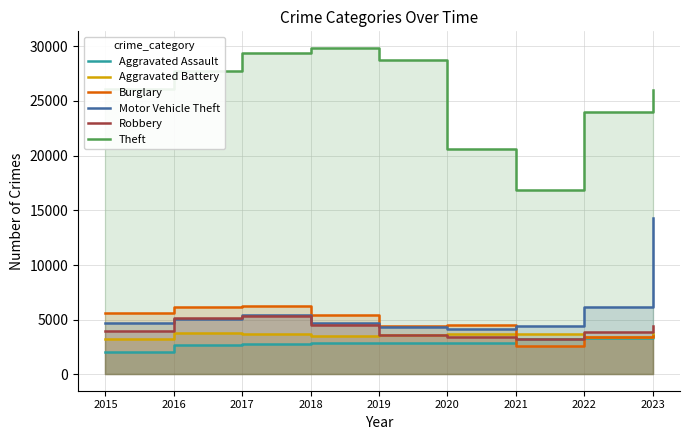

What are all the series names shown in the legend?

Aggravated Assault, Aggravated Battery, Burglary, Motor Vehicle Theft, Robbery, Theft